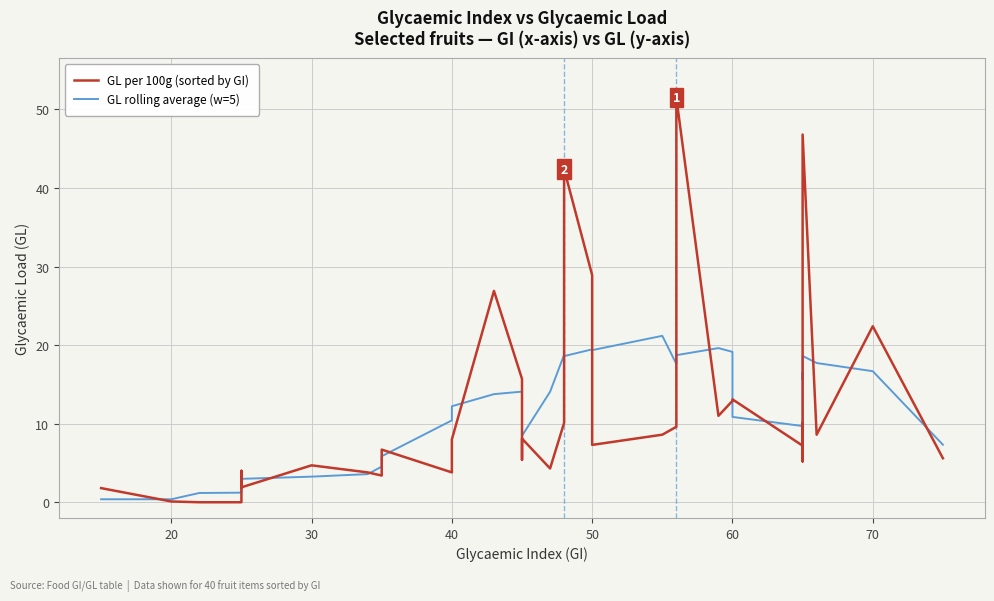

How many interior local valleys does the GL per 100g (sorted by GI) series have?

10